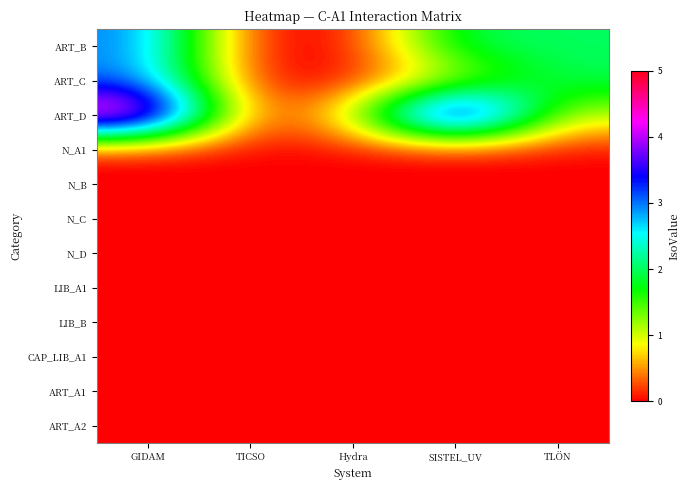

Between Hydra and TICSO, which is larger?

Hydra